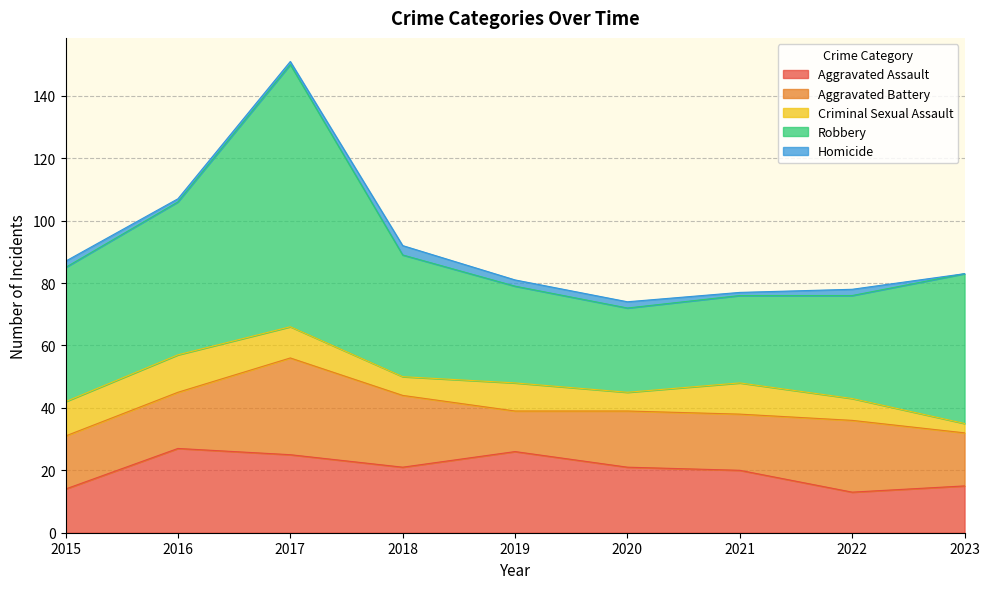

True or false: Aggravated Assault and Homicide cross at least once.

False